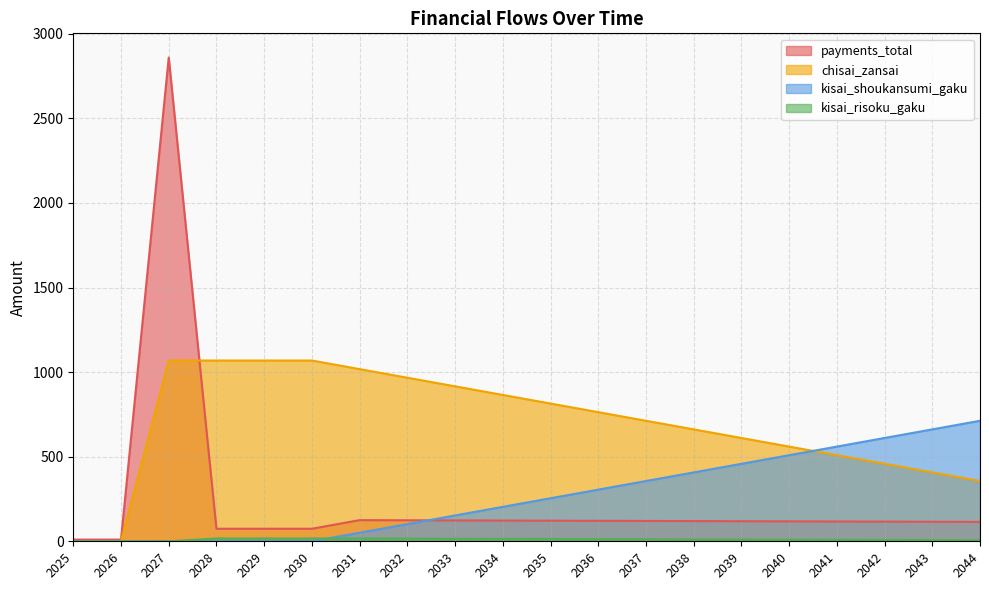

What value does the kisai_shoukansumi_gaku series have at 2044?

712.5